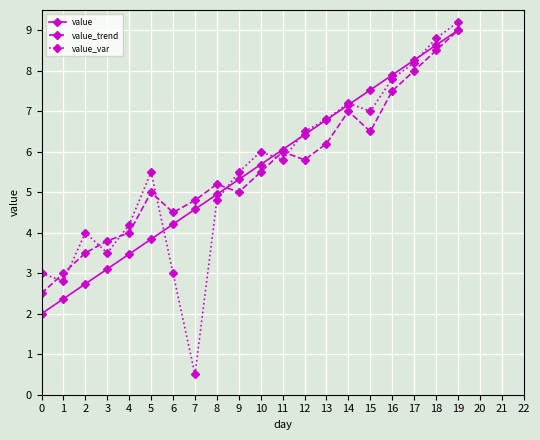

What is the value of the value_var point at the 5th from the left?

4.2